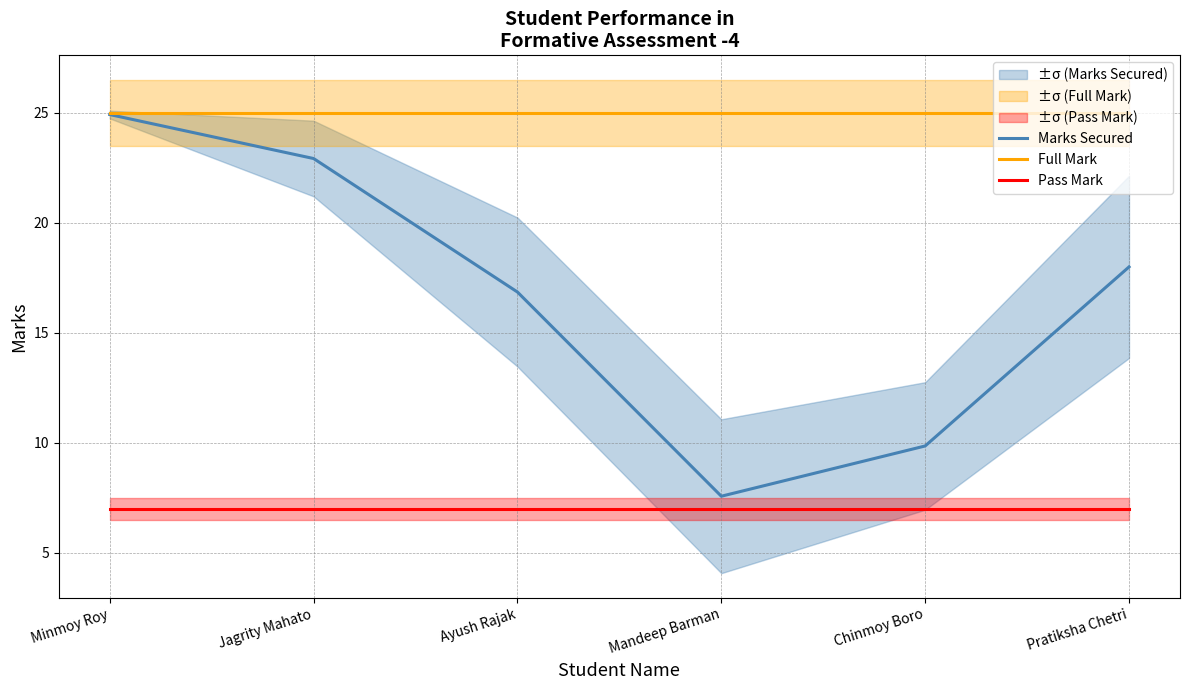

Is the value of Full Mark at Pratiksha Chetri greater than the value of Marks Secured at Pratiksha Chetri?

Yes